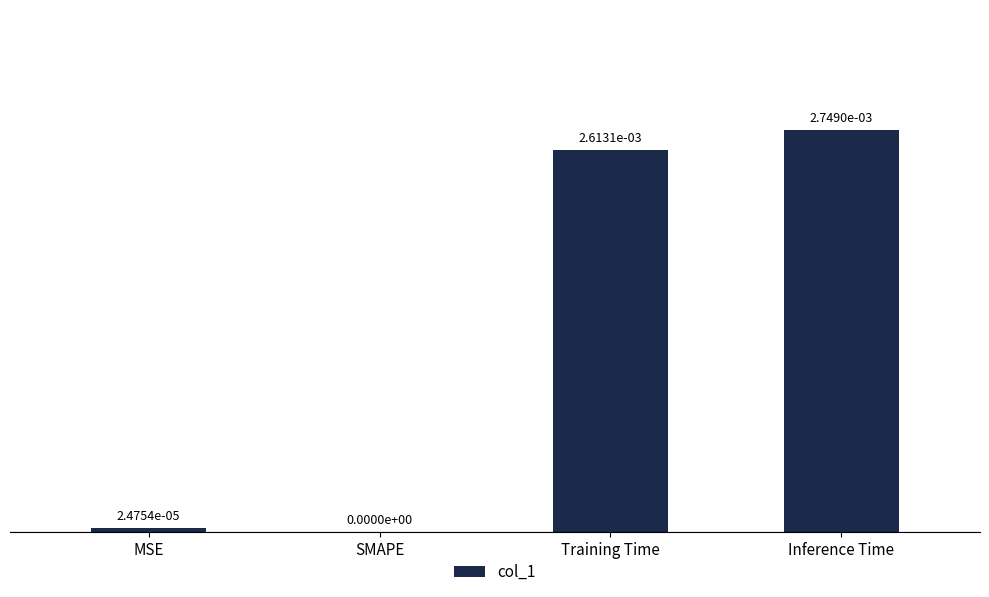

Are the bars grouped side by side (vs. stacked)?

No